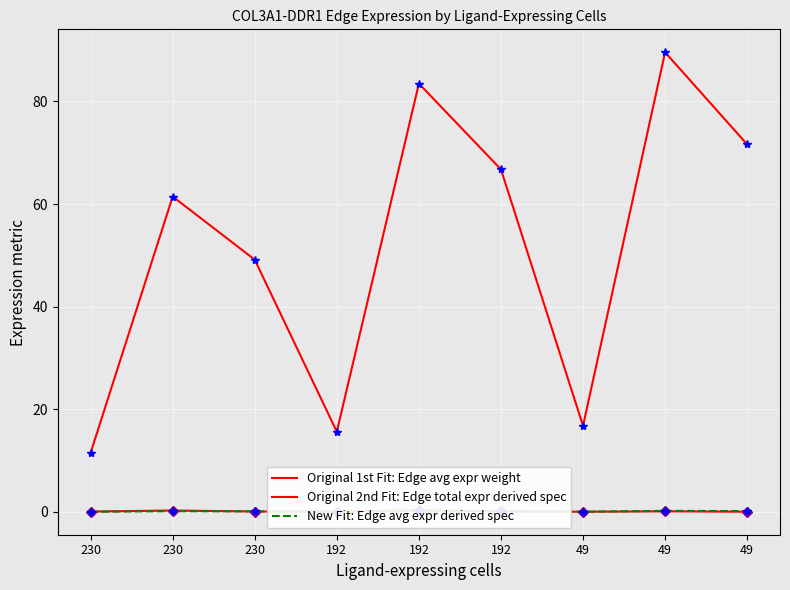

What are all the series names shown in the legend?

Original 1st Fit: Edge avg expr weight, Original 2nd Fit: Edge total expr derived spec, New Fit: Edge avg expr derived spec